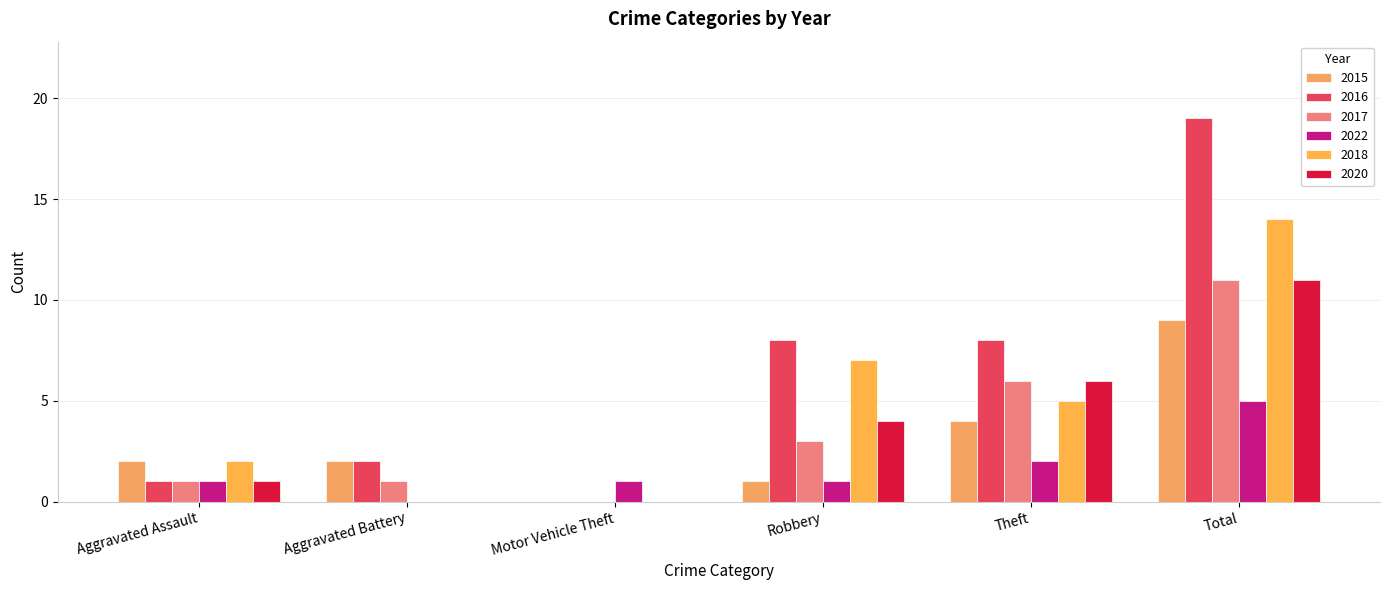

Does the chart contain stacked bars?

No